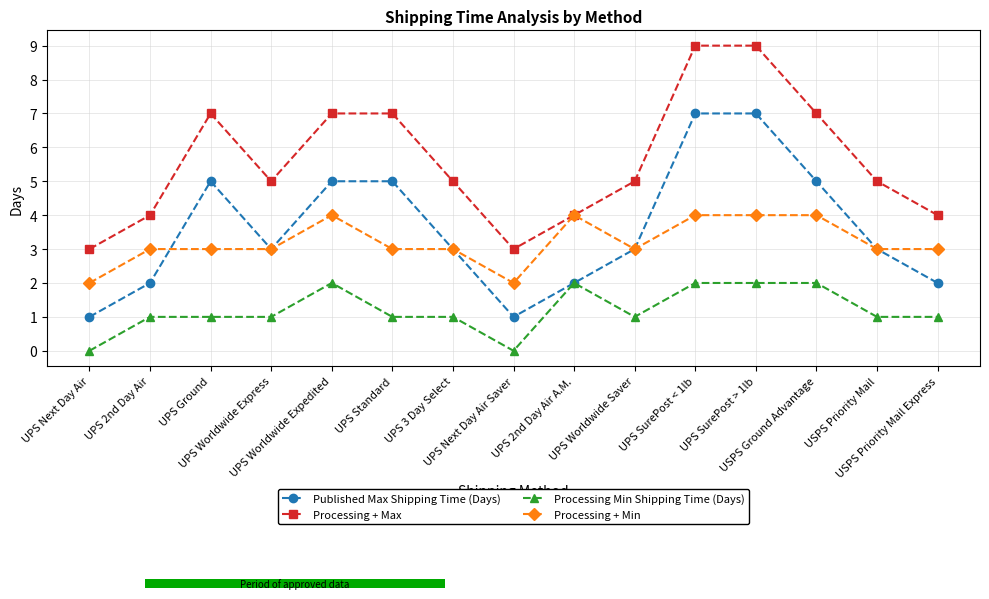

Rank the series by their maximum value, from highest to lowest.

Processing + Max, Published Max Shipping Time (Days), Processing + Min, Processing Min Shipping Time (Days)